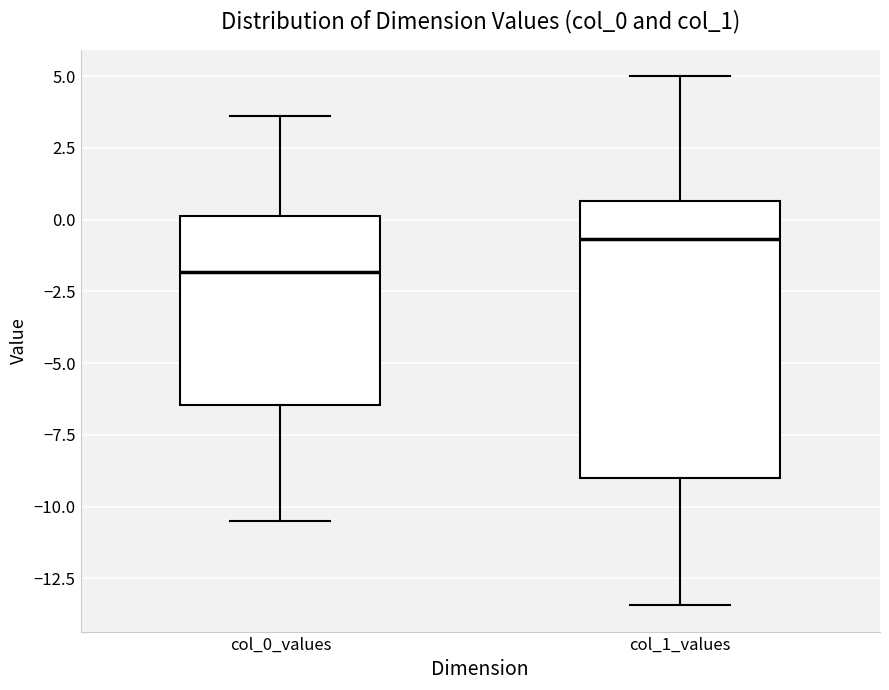

Reading left to right, read every box against the y-axis: the position of its median line, the range the box covers, and the ends of its whiskers. The values are not printed on the chart, so give them approximately, as read against the axis.

col_0_values: median -2.0, box -6.5 to 0.0, whiskers -10.5 to 3.5
col_1_values: median -0.5, box -9.0 to 0.5, whiskers -13.5 to 5.0